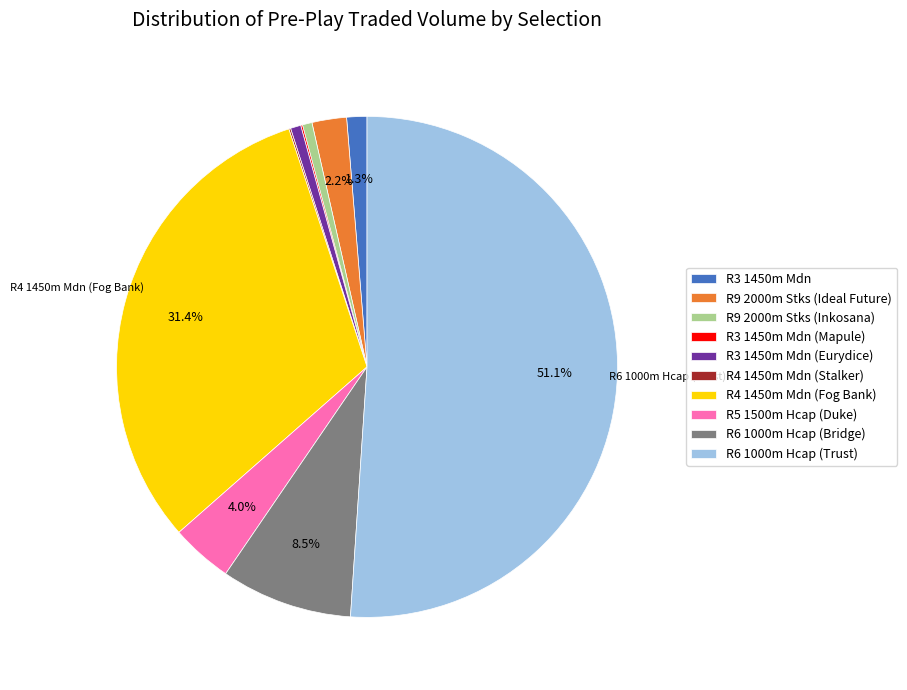

To the nearest percent, what percentage of the pie is R3 1450m Mdn?

1%